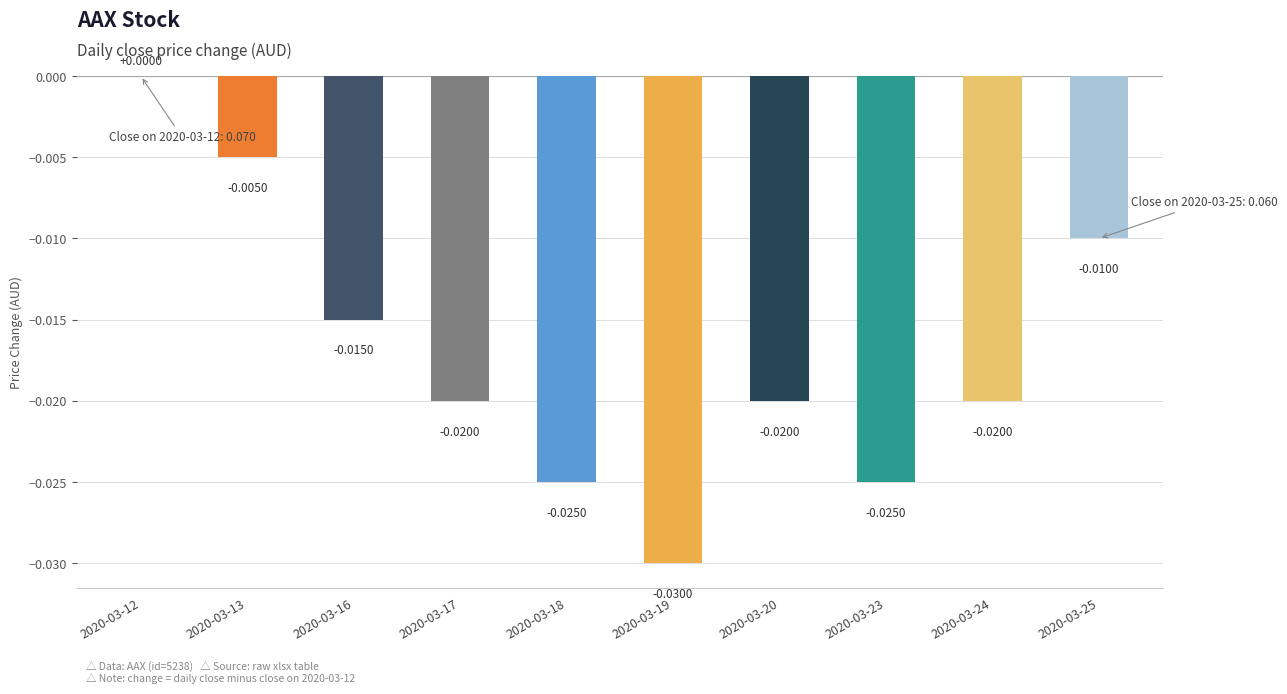

What is the sum of all values?

-0.2